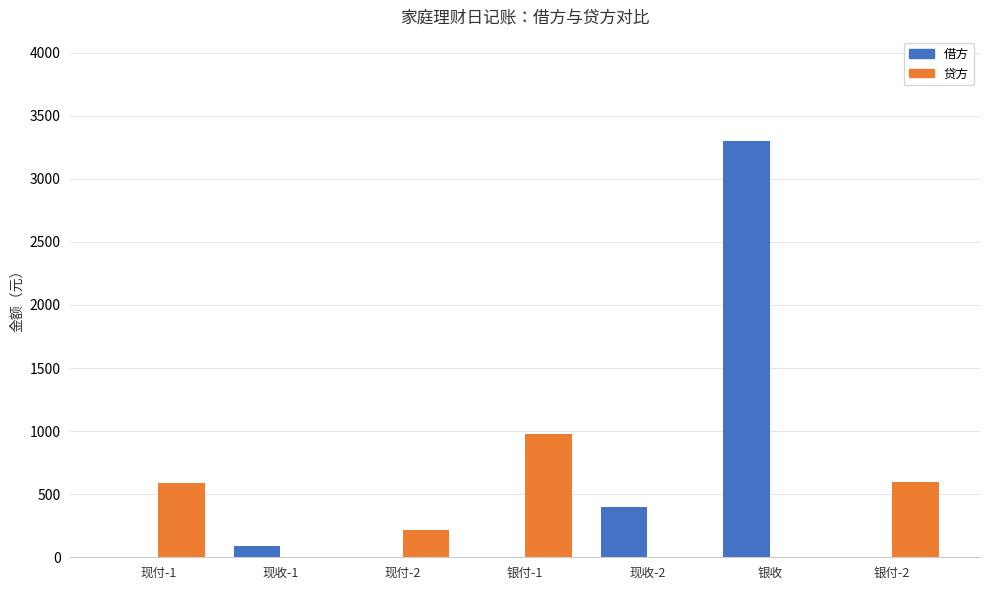

What is the maximum value shown in the chart?

3300.0